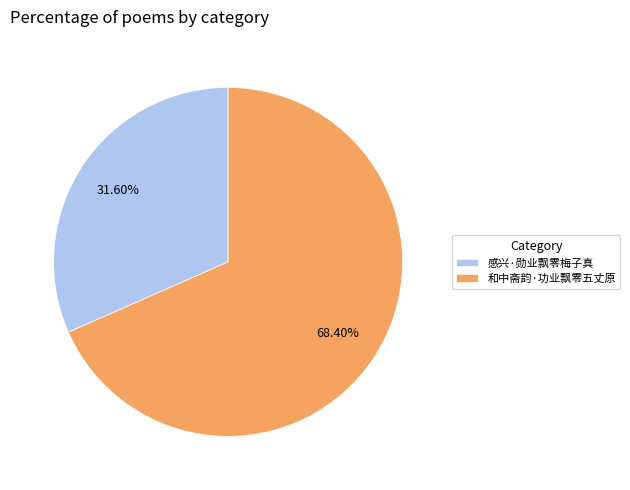

Count the number of slices in the pie.

2